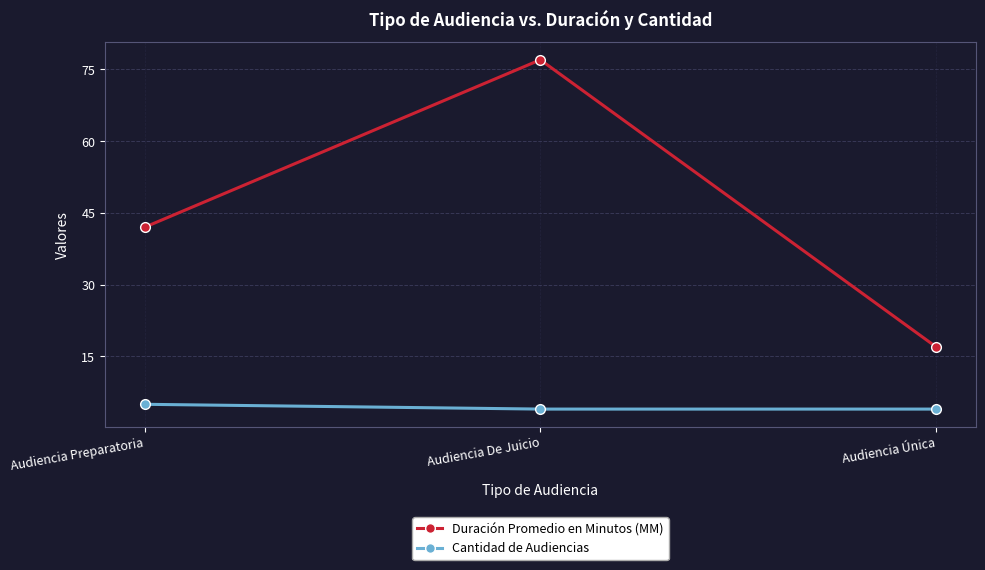

The Cantidad de Audiencias series shows 4 at Audiencia De Juicio. True or false?

True